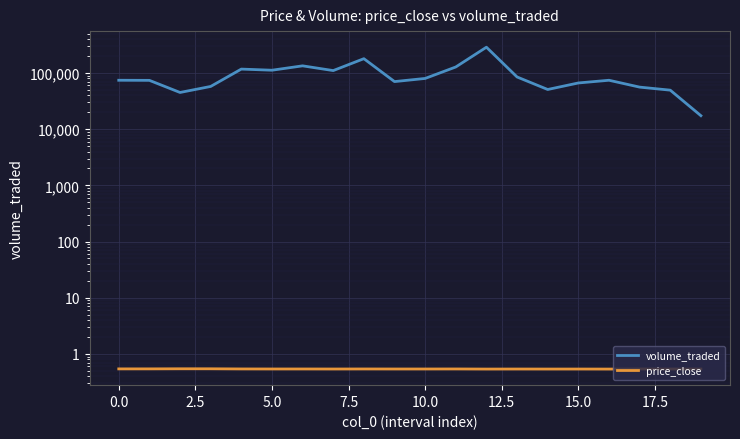

How many series are shown in this chart?

2